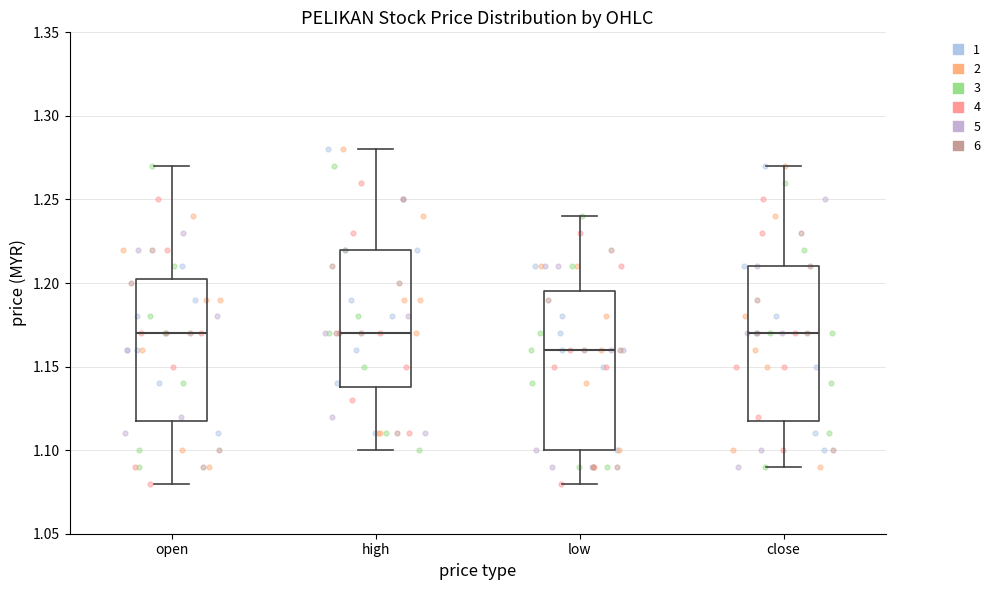

Reading left to right, transcribe this box plot: for each box, give where its median line is, the range the box spans, and where its two whiskers end, as read against the y-axis. The values are not printed on the chart, so give them approximately, as read against the axis.

open: median 1.170, box 1.120 to 1.205, whiskers 1.080 to 1.270
high: median 1.170, box 1.140 to 1.220, whiskers 1.100 to 1.280
low: median 1.160, box 1.100 to 1.195, whiskers 1.080 to 1.240
close: median 1.170, box 1.120 to 1.210, whiskers 1.090 to 1.270